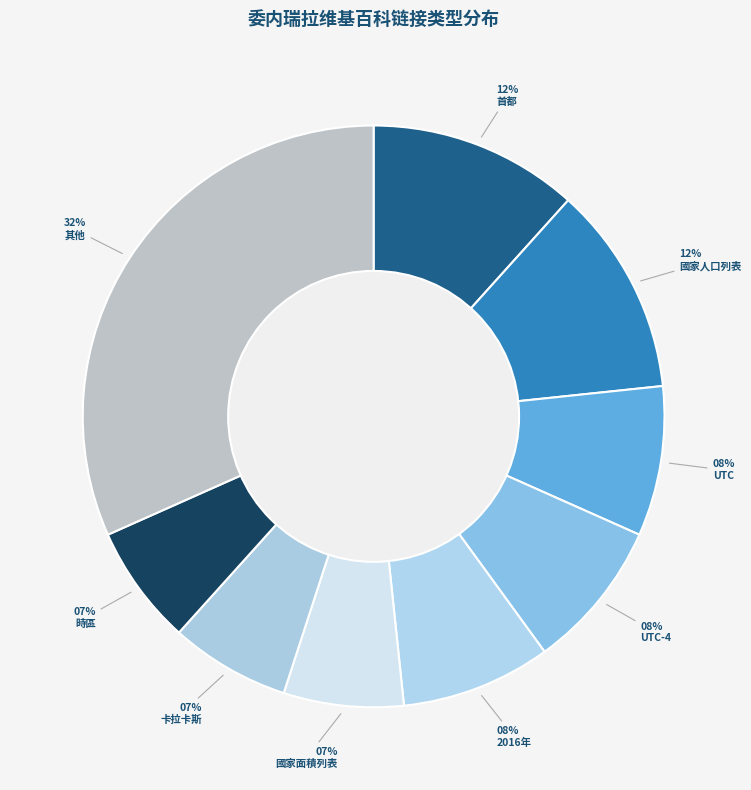

How many segments does this pie chart have?

9